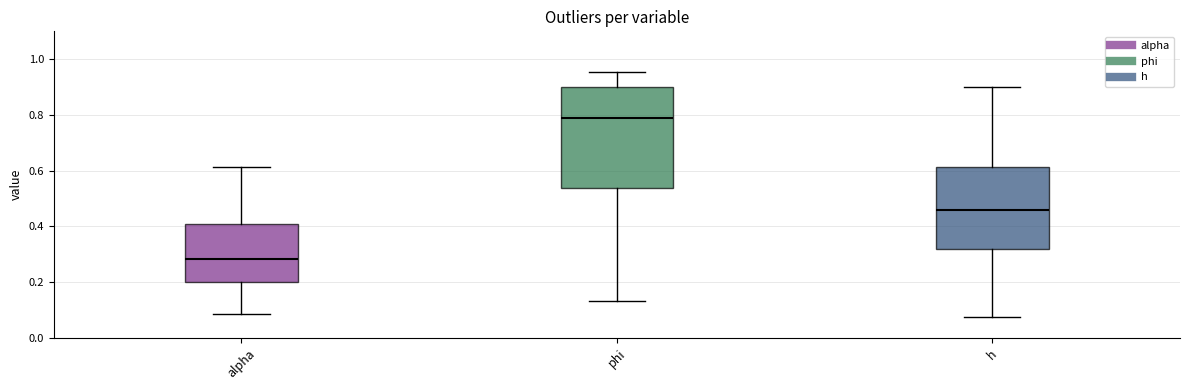

Reading left to right, transcribe this box plot: for each box, give where its median line is, the range the box spans, and where its two whiskers end, as read against the y-axis. The values are not printed on the chart, so give them approximately, as read against the axis.

alpha: median 0.28, box 0.20 to 0.40, whiskers 0.08 to 0.62
phi: median 0.80, box 0.54 to 0.90, whiskers 0.14 to 0.96
h: median 0.46, box 0.32 to 0.62, whiskers 0.08 to 0.90